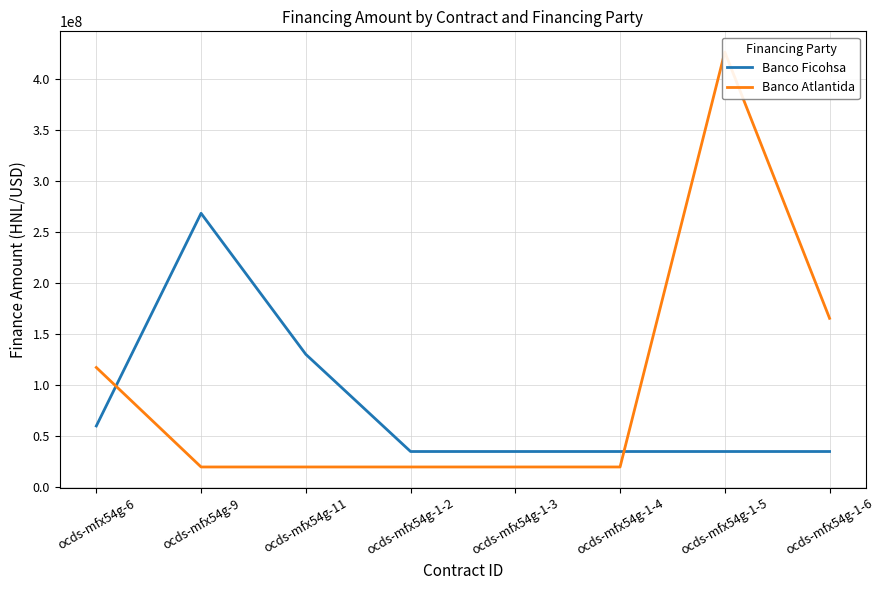

Rank the series by their average value, from highest to lowest.

Banco Atlantida, Banco Ficohsa